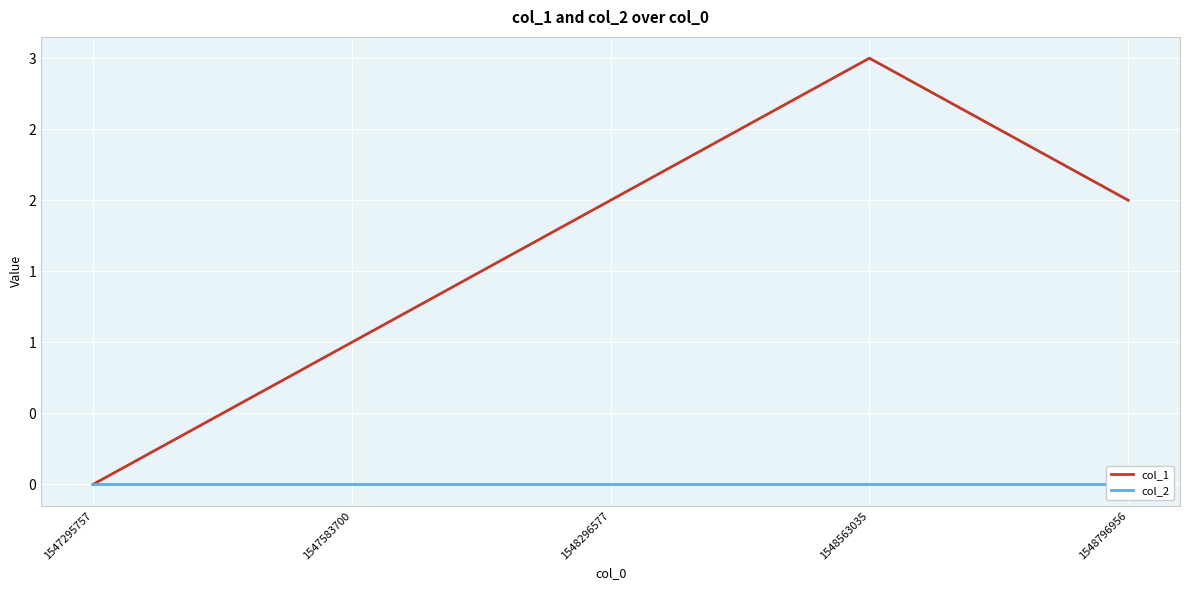

At how many categories does at least one series exceed 0?

4